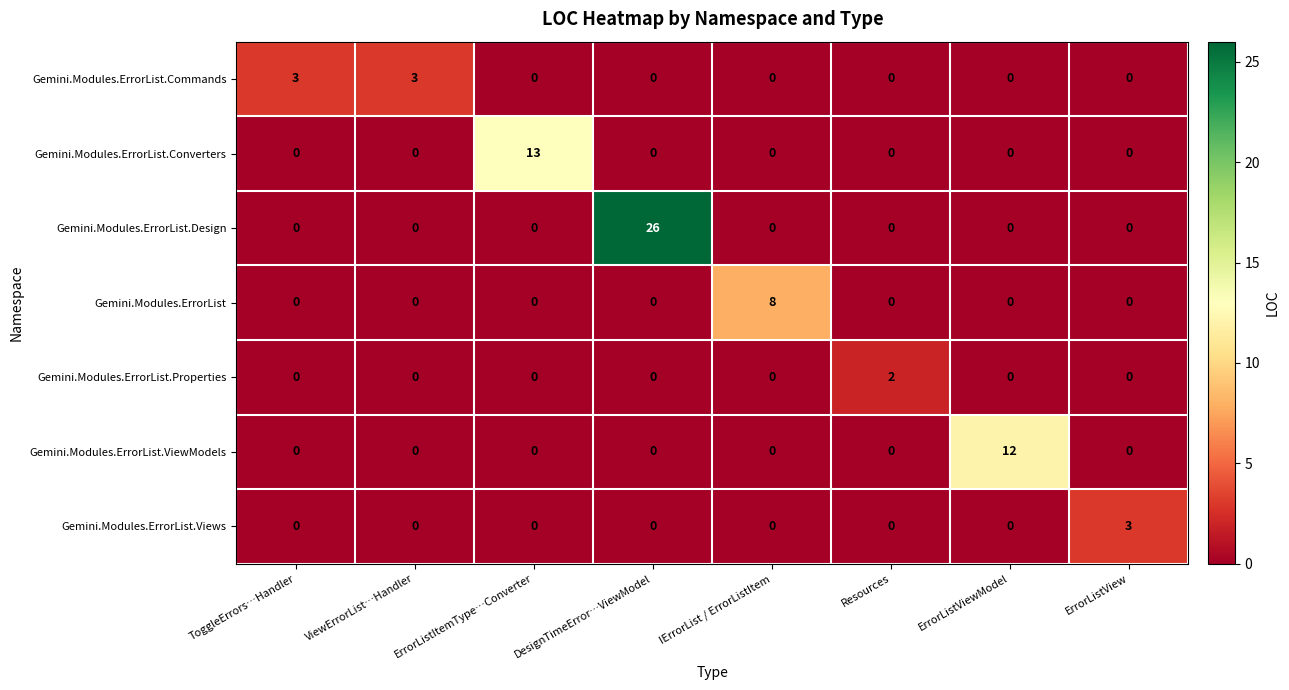

Which series changed the most between ErrorListViewModel and ErrorListView?

Gemini.Modules.ErrorList.ViewModels